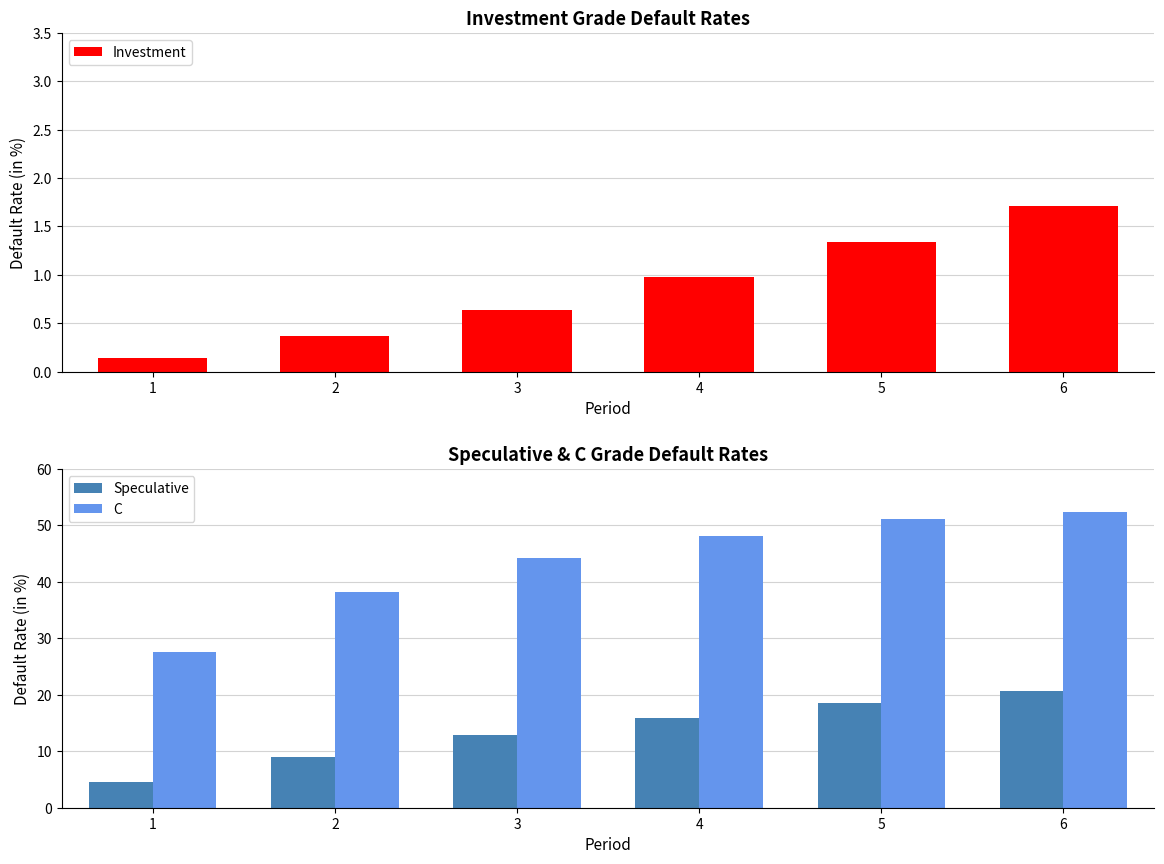

The Speculative series shows 14.5 at 2. True or false?

False